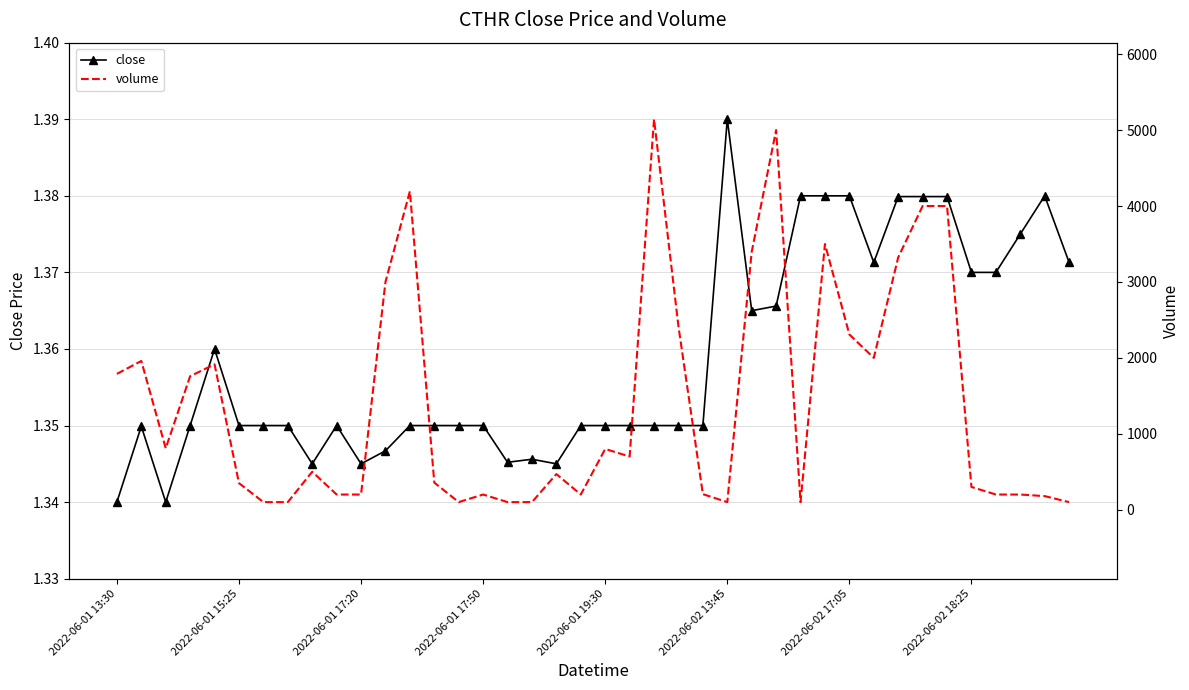

Rank the series by their maximum value, from lowest to highest.

close, volume